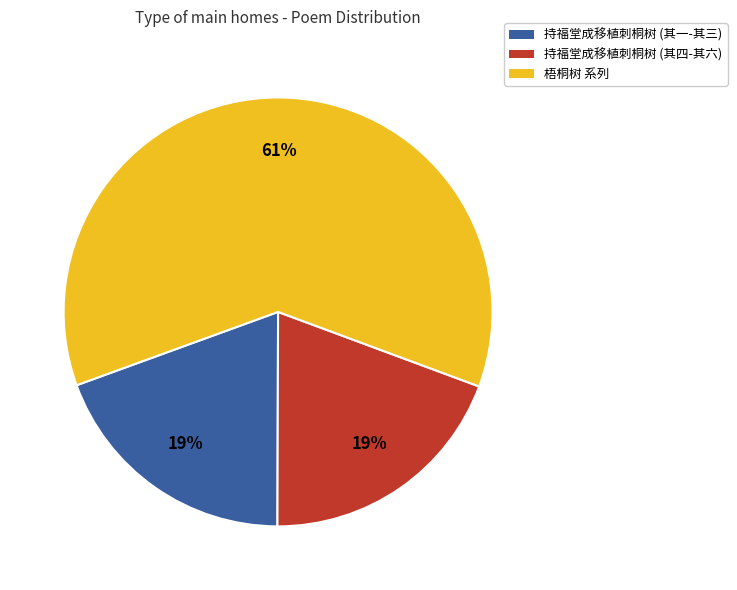

To the nearest percent, what is the average slice percentage?

33%